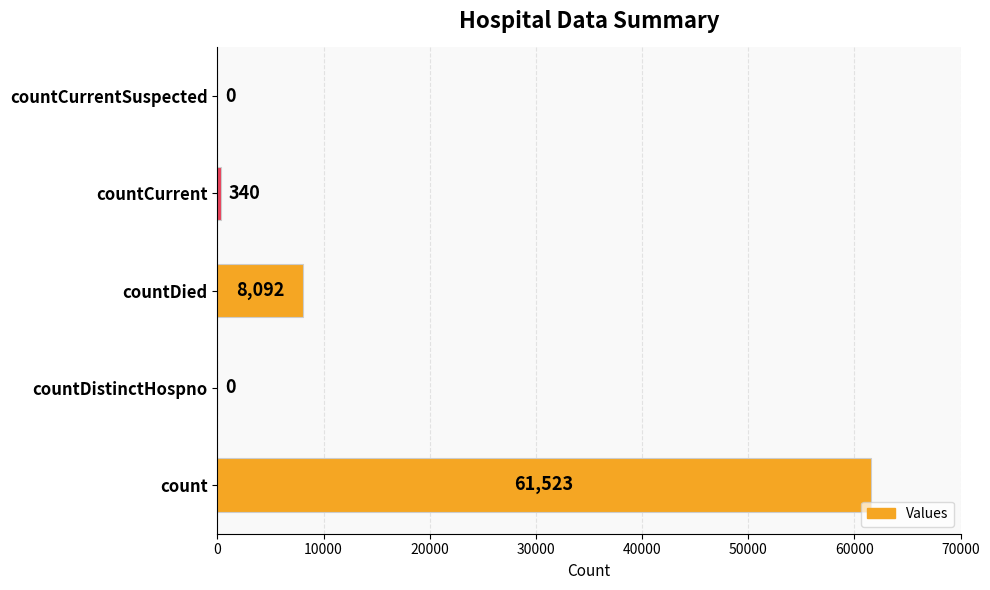

The chart shows a value of 0 at countCurrentSuspected. True or false?

True